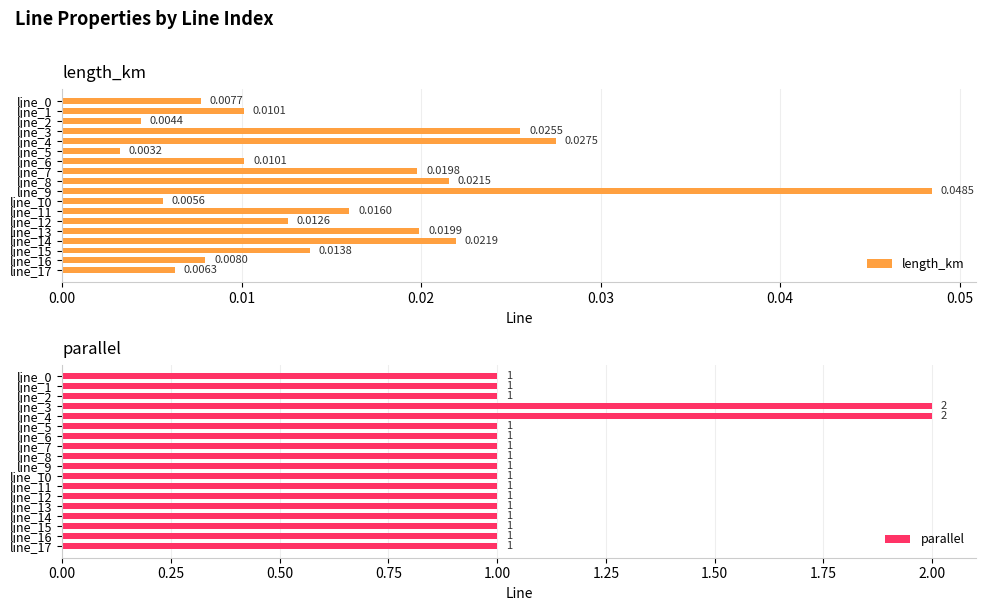

What is the value of the parallel bar at the 15th from the left?

1.0